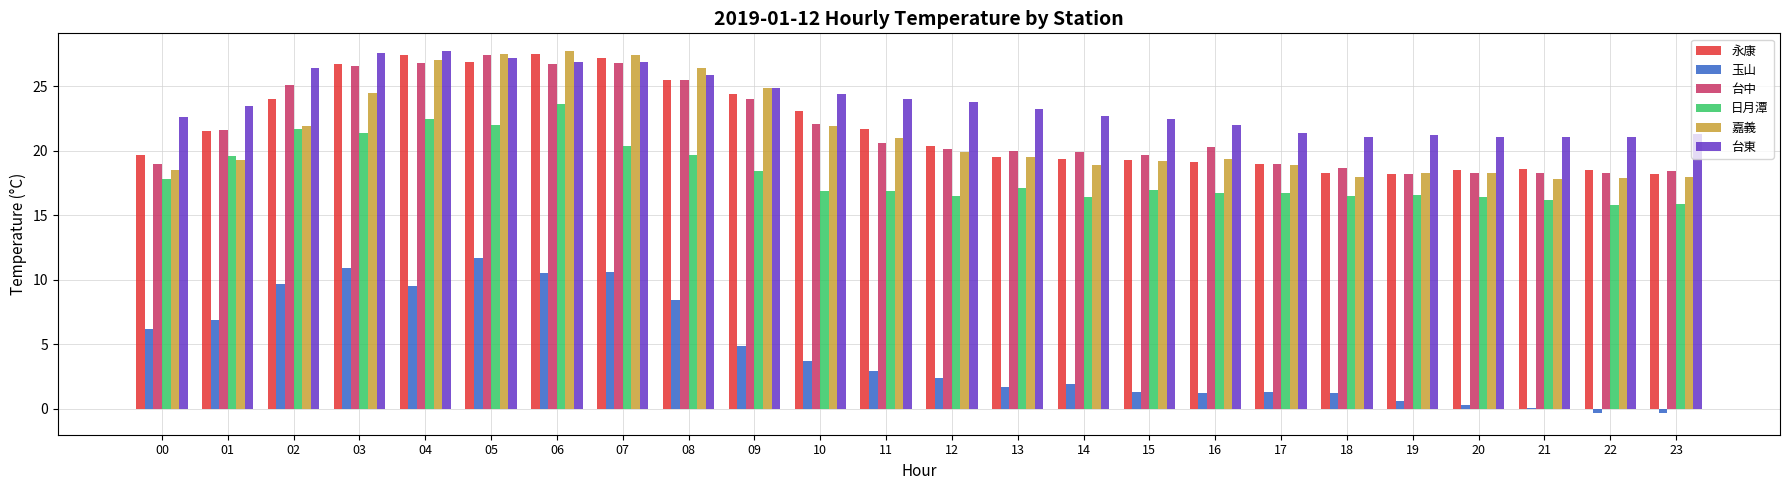

How many values in the 台東 series exceed 23?

13